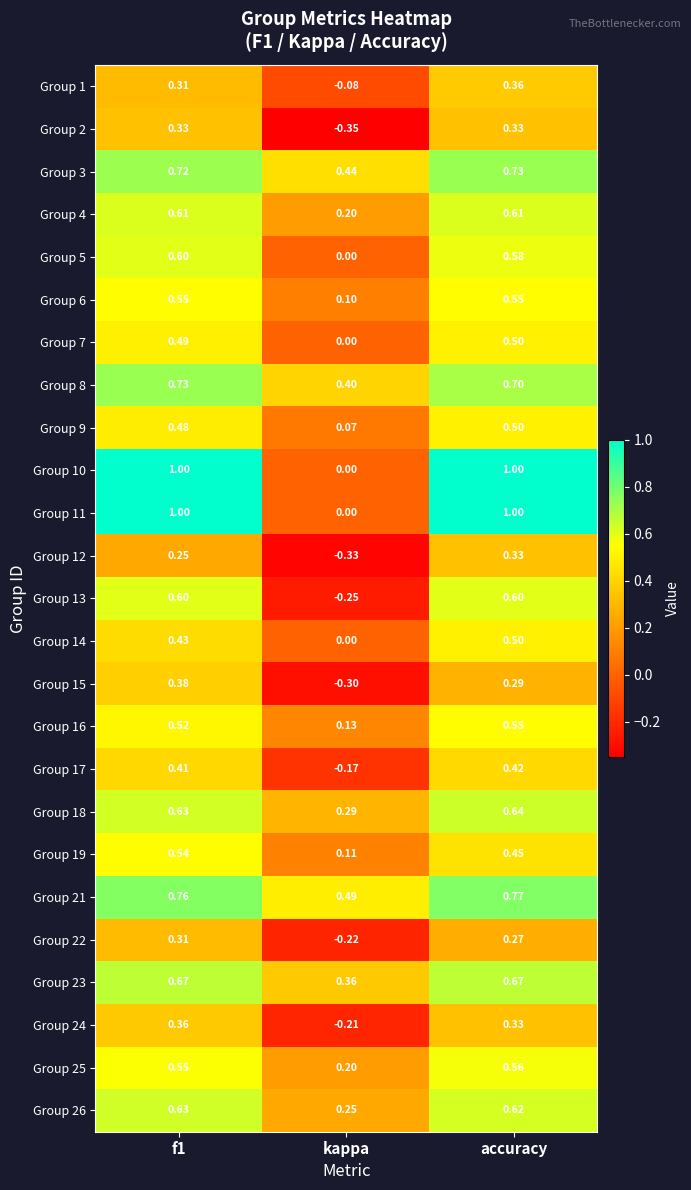

Which category has the lowest value across all series?

kappa